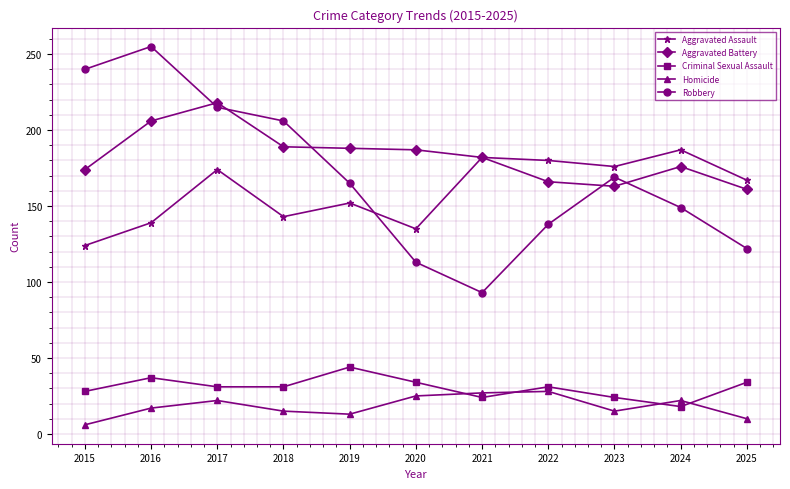

At which label does Criminal Sexual Assault first exceed 31?

2016